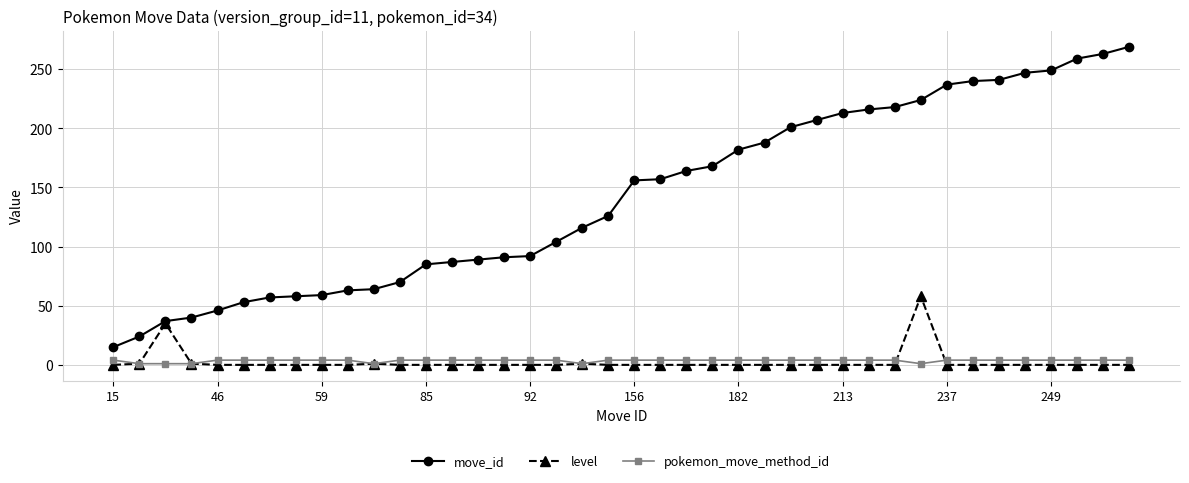

At how many categories does at least one series exceed 220?

9